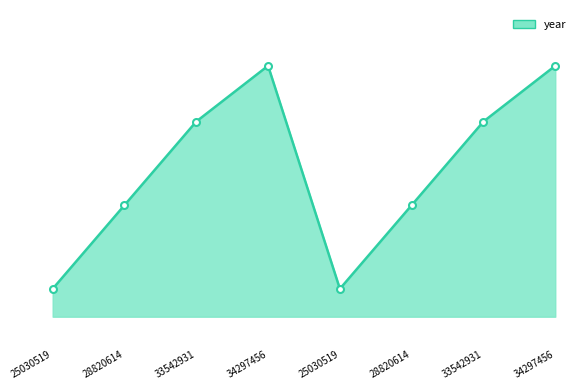

Does the chart have visible grid lines?

No